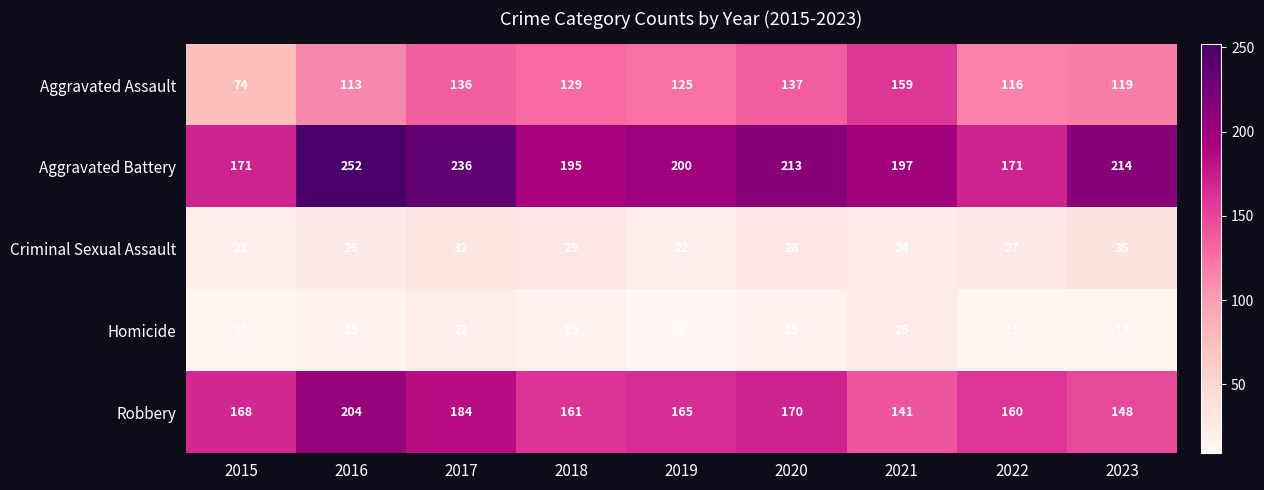

What is the sum of all Criminal Sexual Assault values?

244